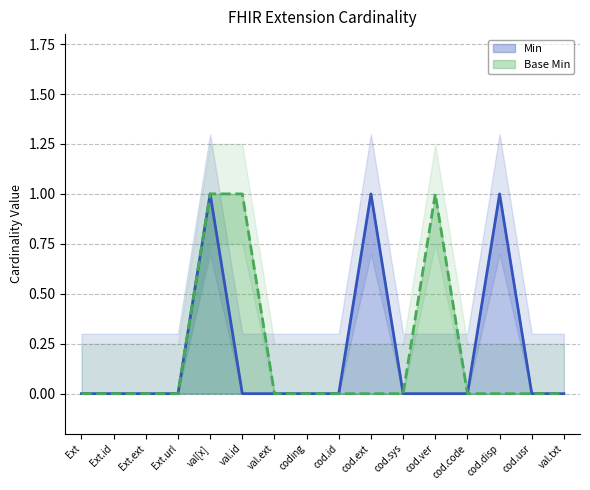

Is it true that Min equals 0 at cod.ver?

True